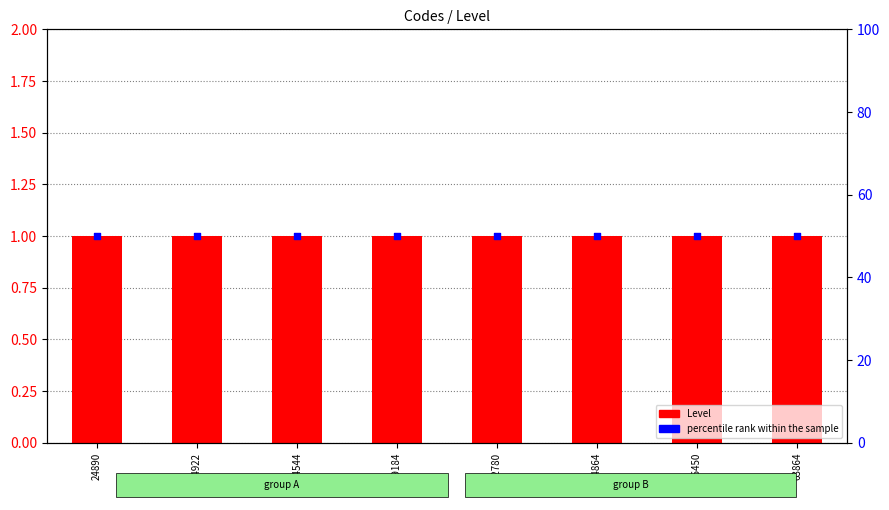

Which series contains the lowest Y value?

Level